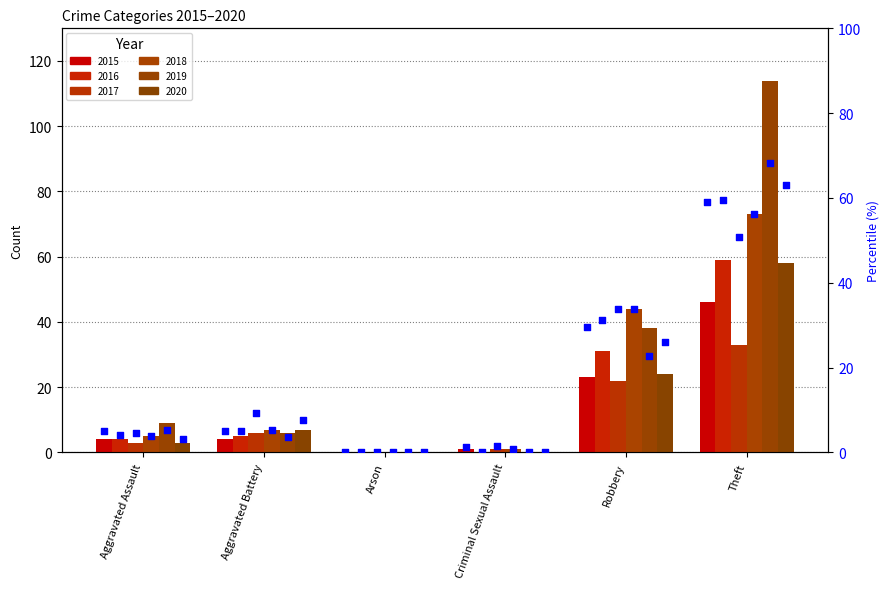

What is the change in value from Aggravated Battery to Criminal Sexual Assault?

-3.8